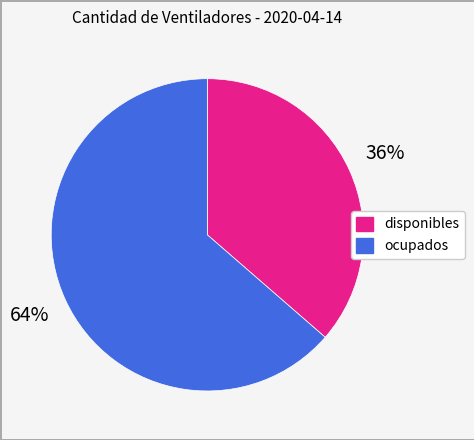

Does any single category account for the majority?

Yes